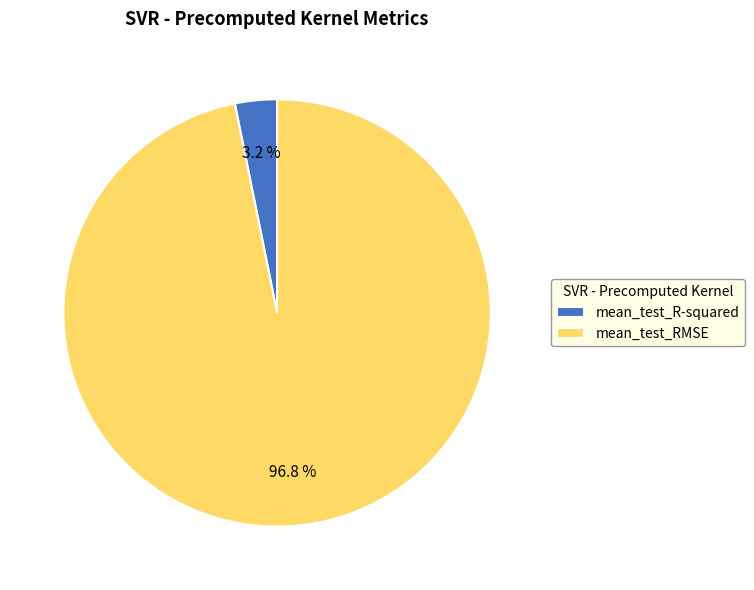

What is the majority slice?

mean_test_RMSE